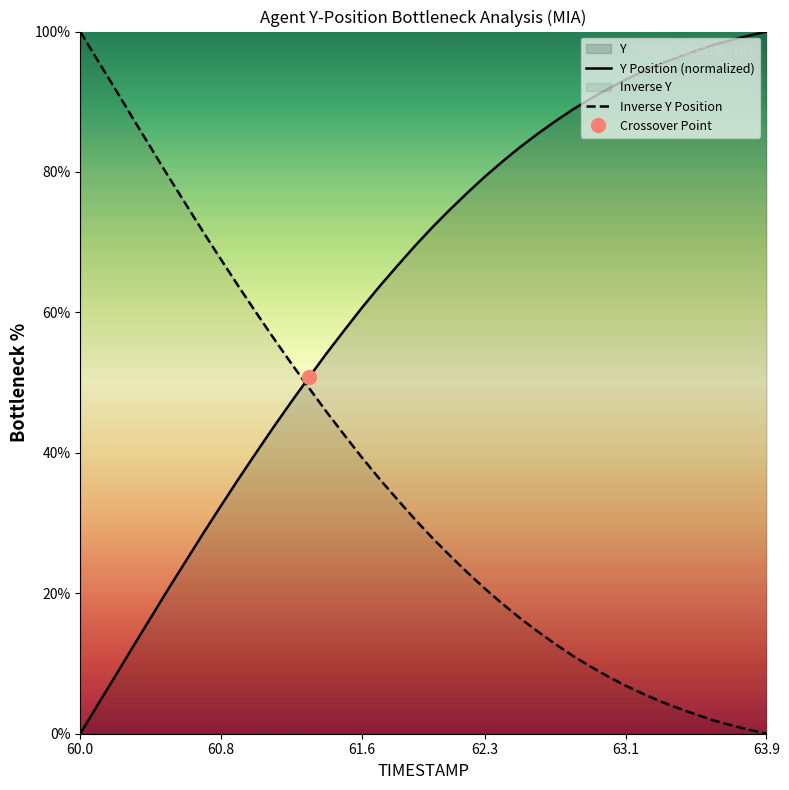

What is the maximum value for Inverse Y Position?

100.0